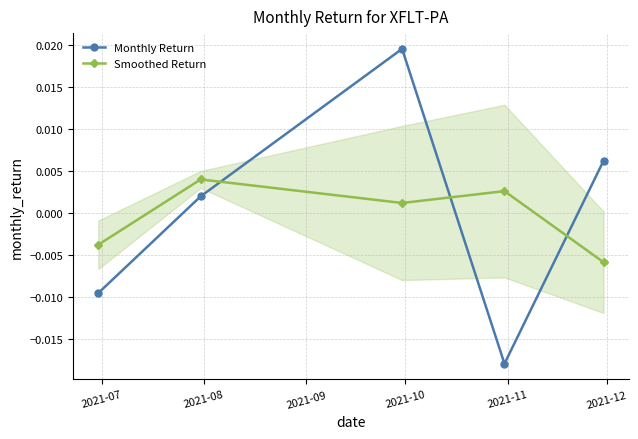

How many Smoothed Return values are between 0 and 1?

3